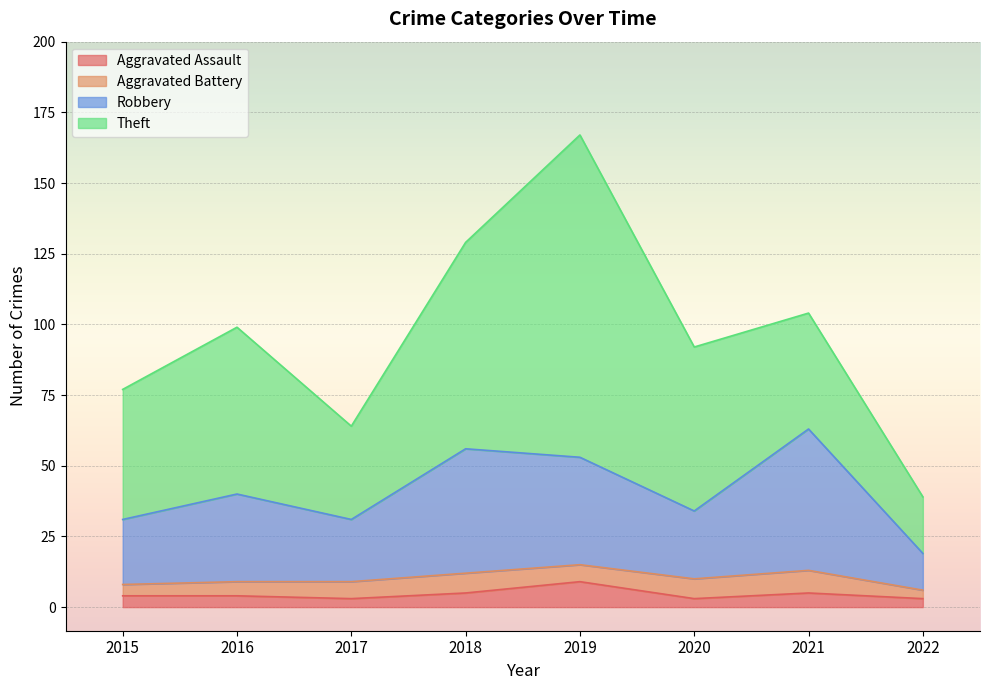

What is the maximum value for Aggravated Assault?

9